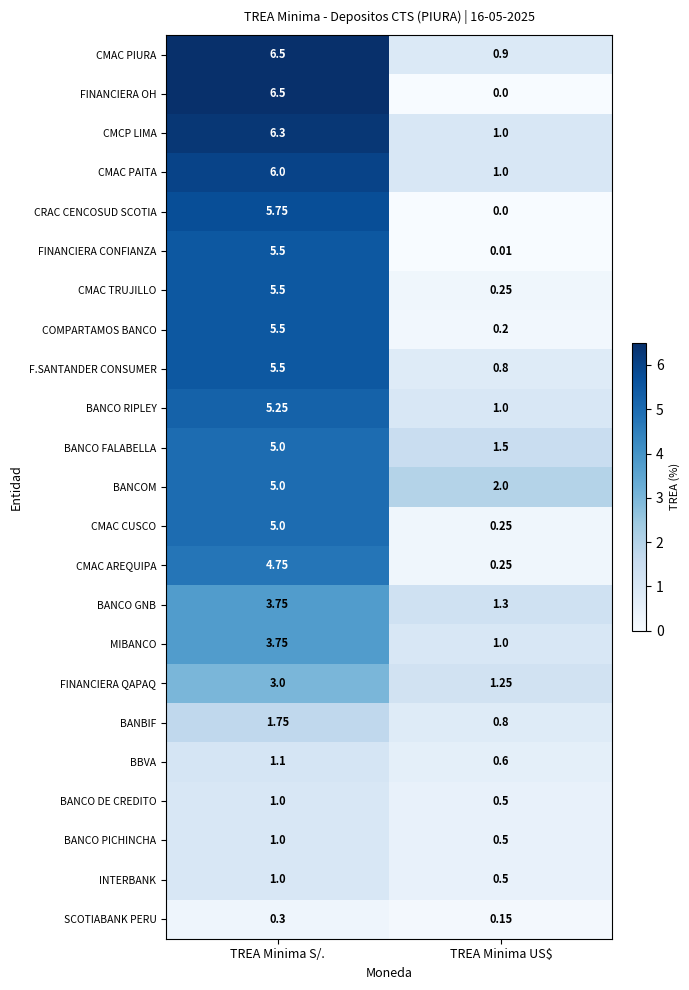

What is the total value across all series at TREA Minima US$?

15.8